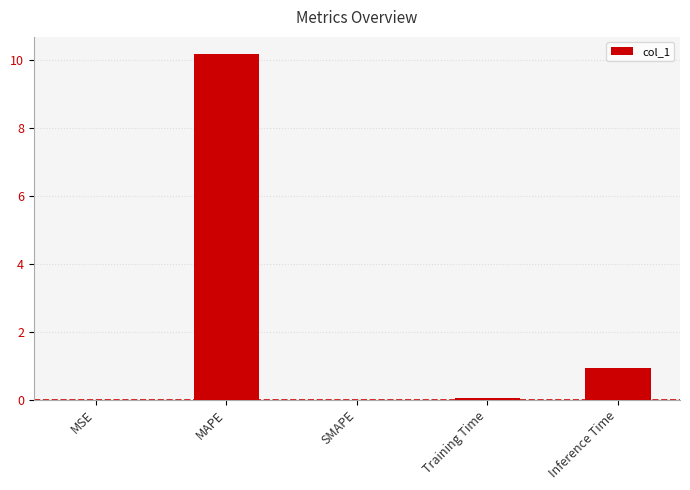

The value at Inference Time is 0.9. True or false?

True